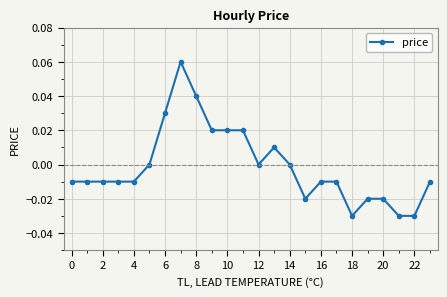

How many data points does each series have?

24